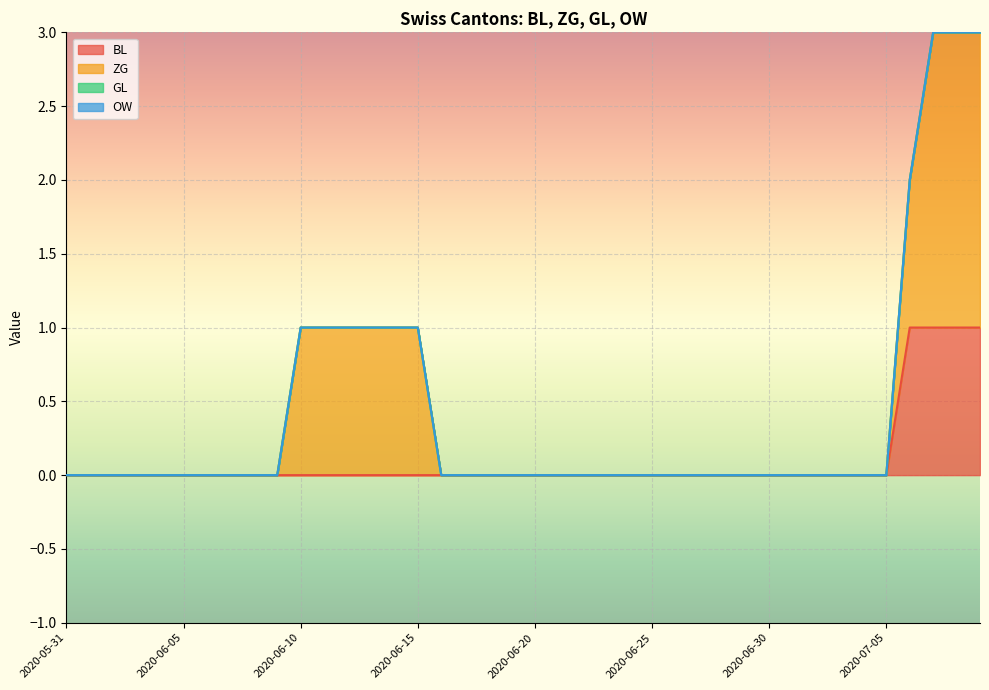

What position from the right is 2020-06-09?

31